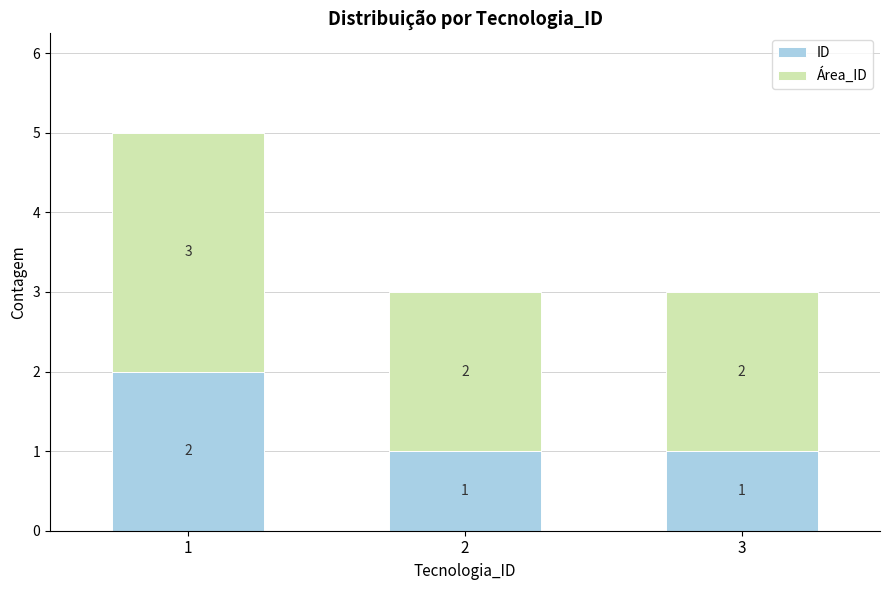

The value of ID at 3 is 1. True or false?

True